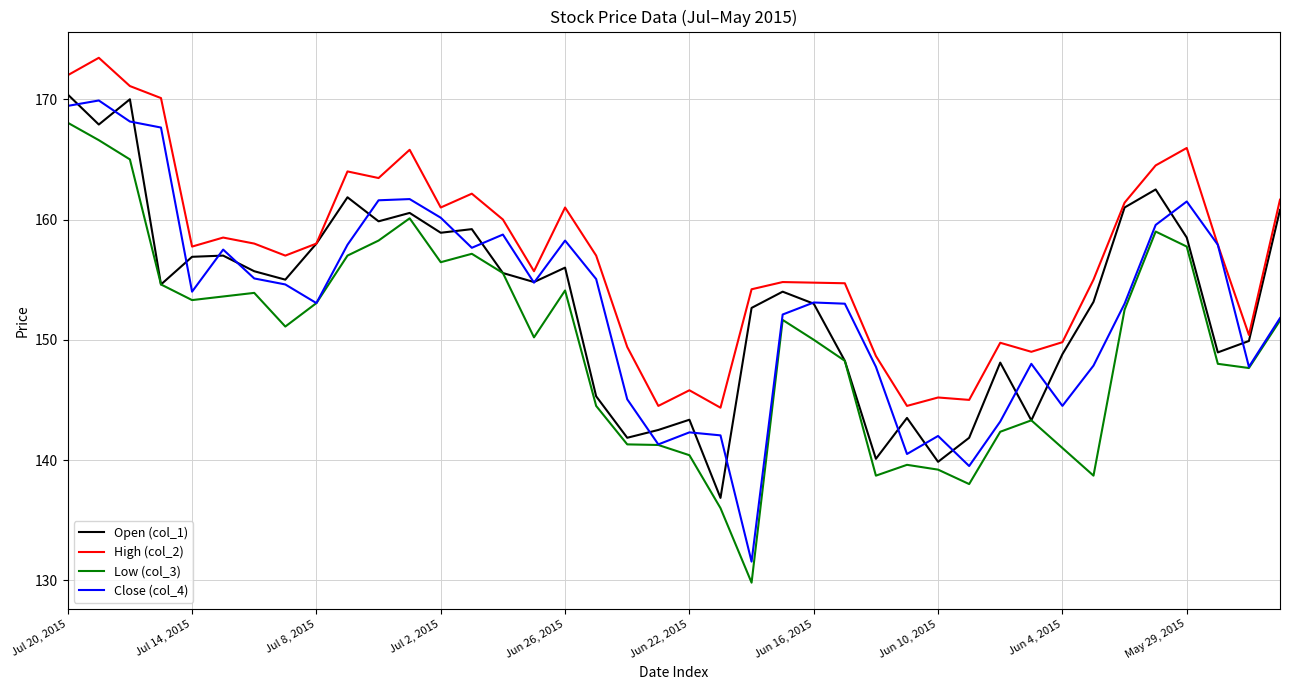

What is the lowest value of the Low (col_3) series?

129.8